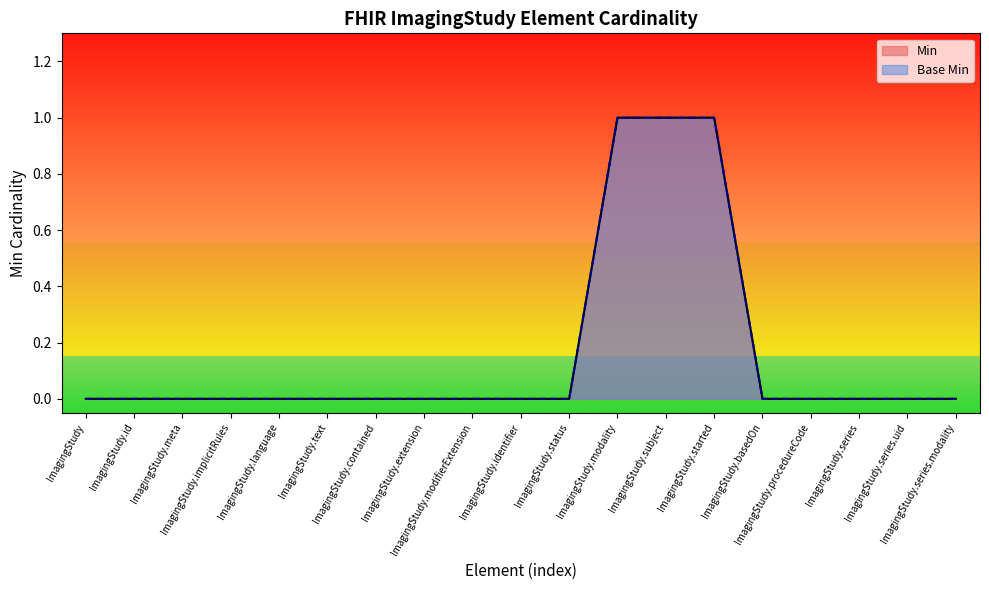

List the series in order of their peak value, lowest first.

Min, Base Min